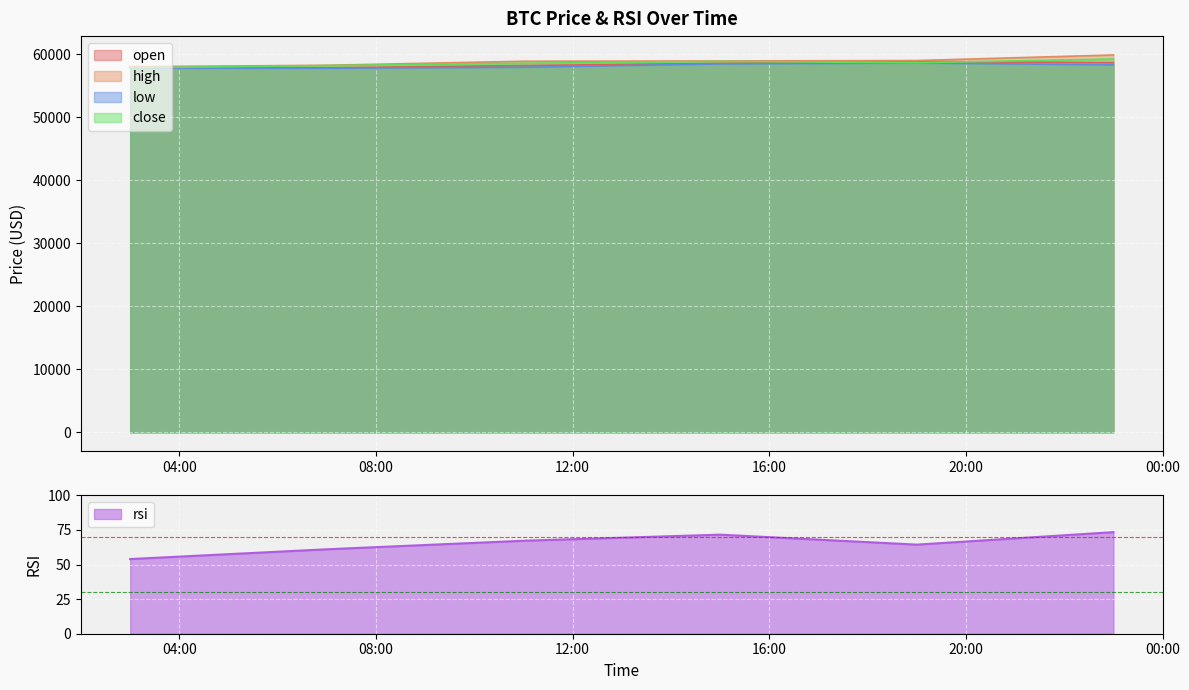

At which category does the chart reach its minimum across all series?

2024-07-13 03:00:00